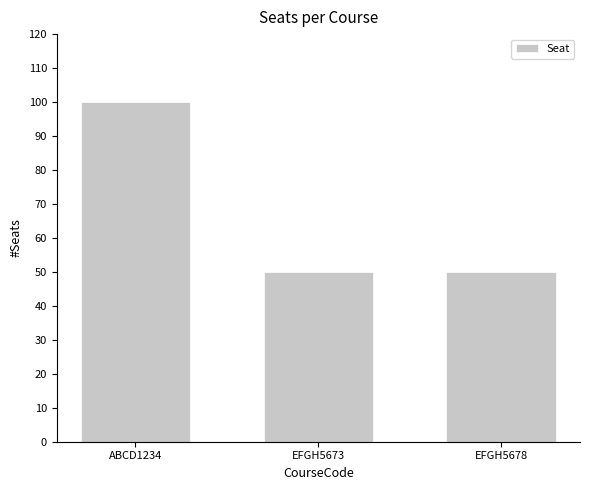

What is the ratio of the value at EFGH5678 to the value at EFGH5673?

1.0